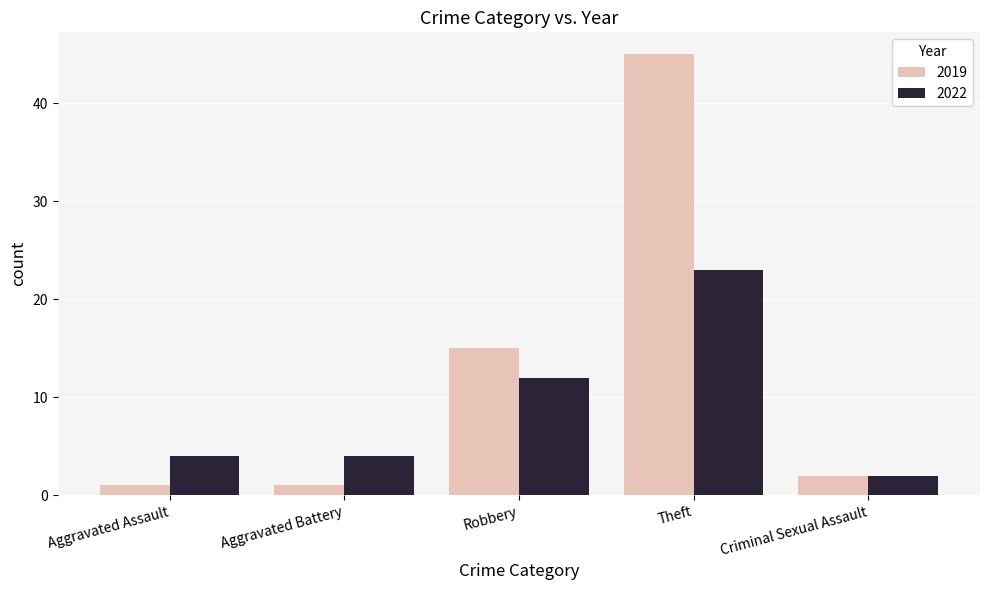

The value of 2022 at Robbery is 12. True or false?

True